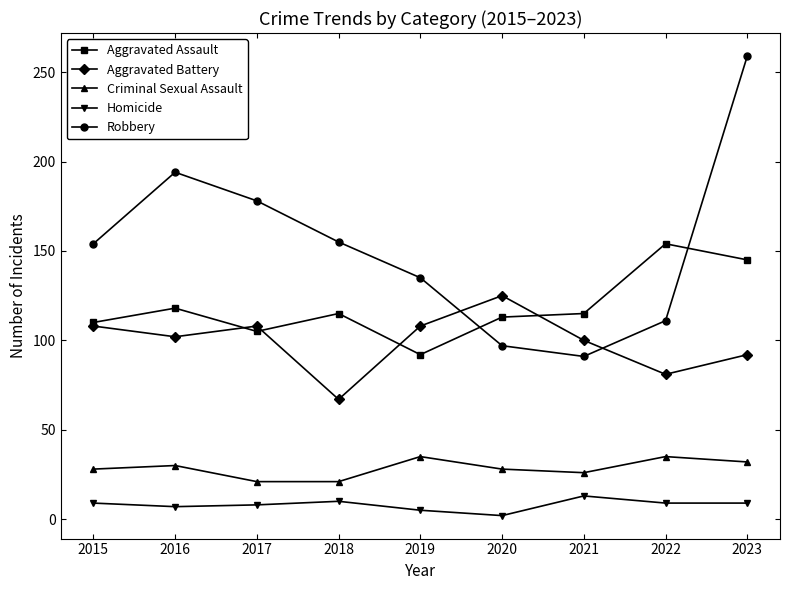

Does the chart display data point markers on the line(s)?

Yes